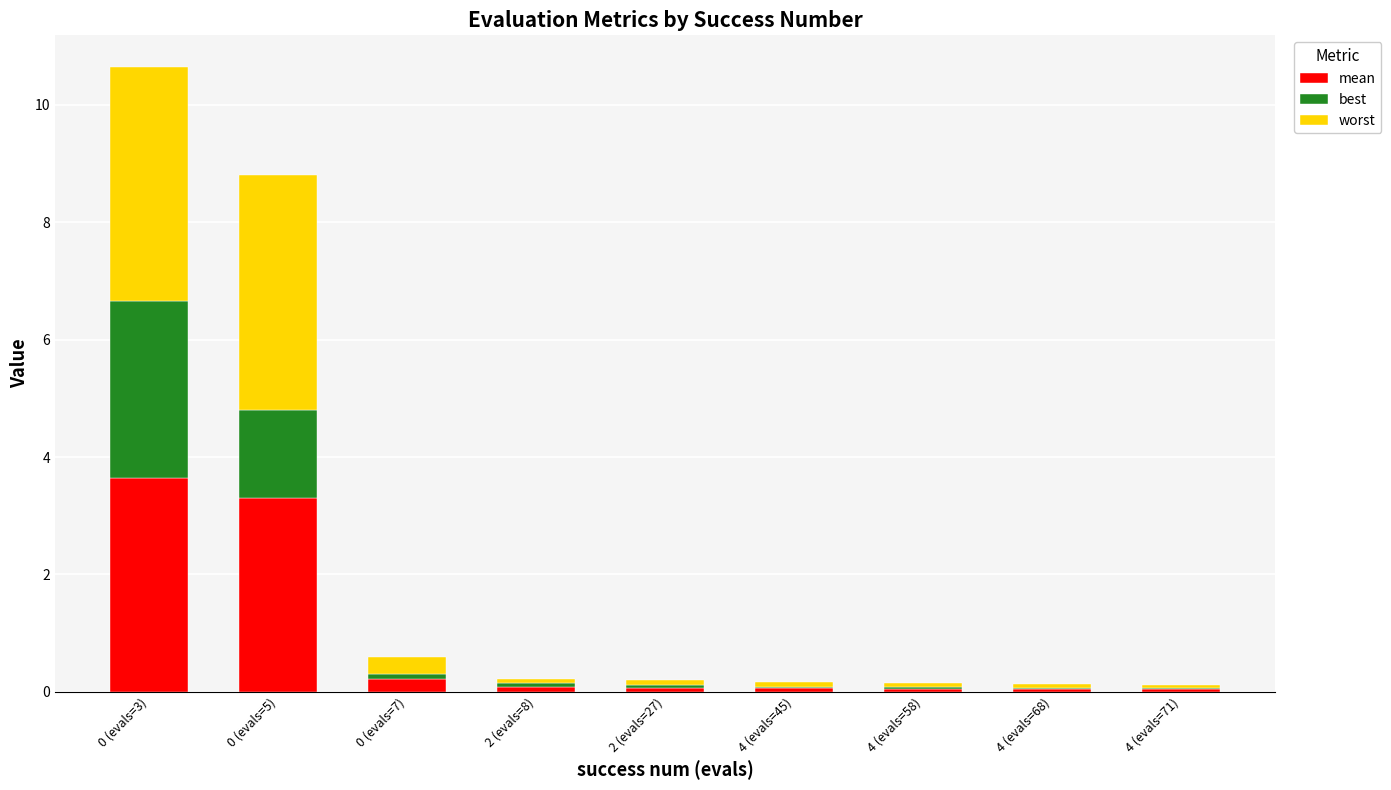

At how many categories does at least one series exceed 2?

2